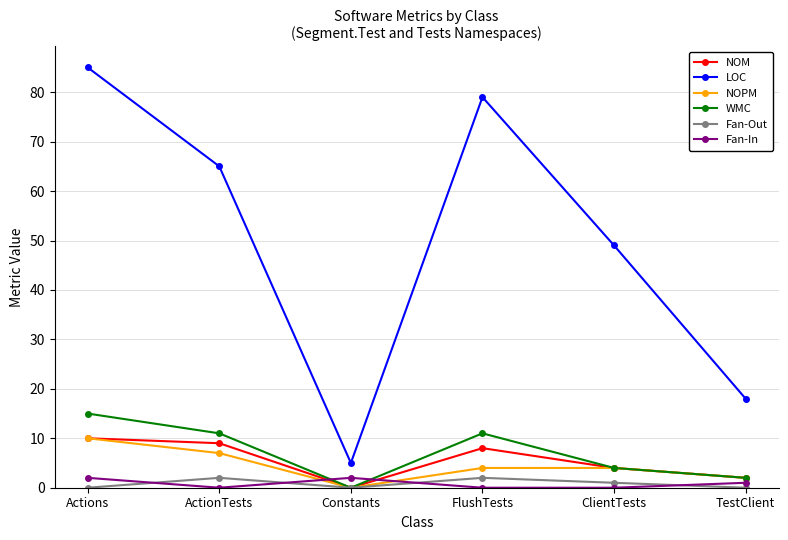

What position from the left is Actions?

1